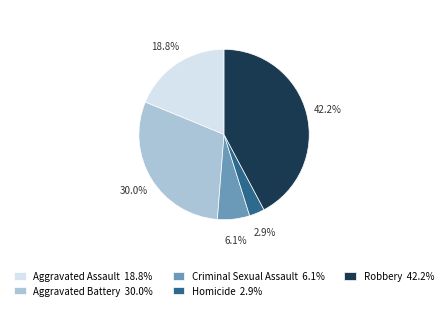

To the nearest percent, what portion does Criminal Sexual Assault represent?

6%